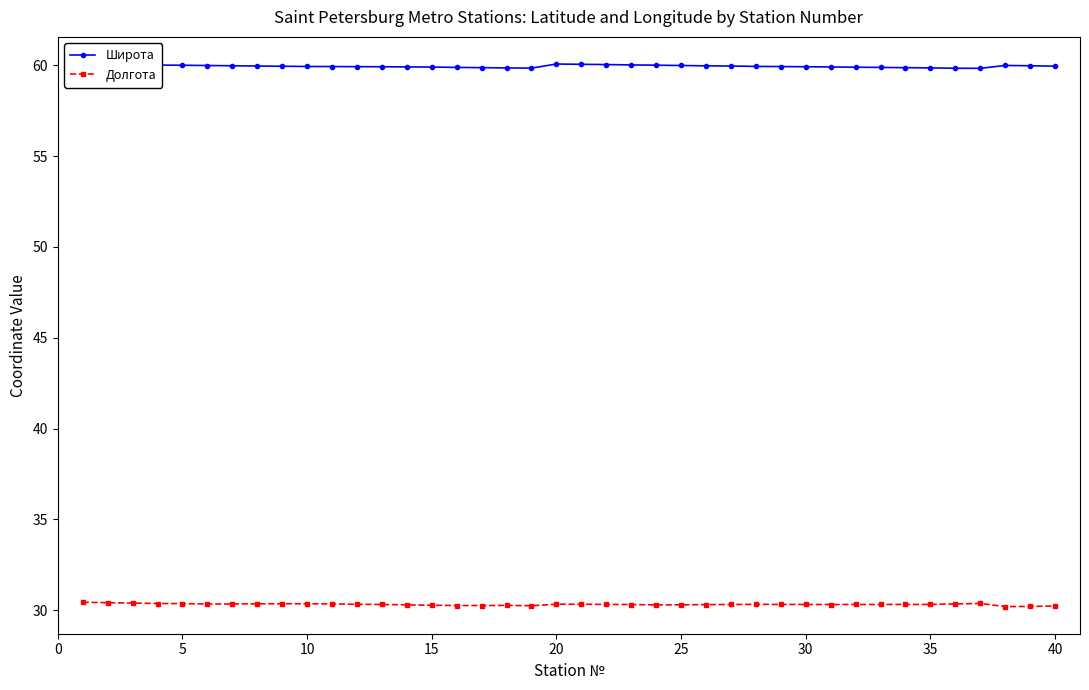

What is the value of the Долгота point at the 20th from the left?

30.3